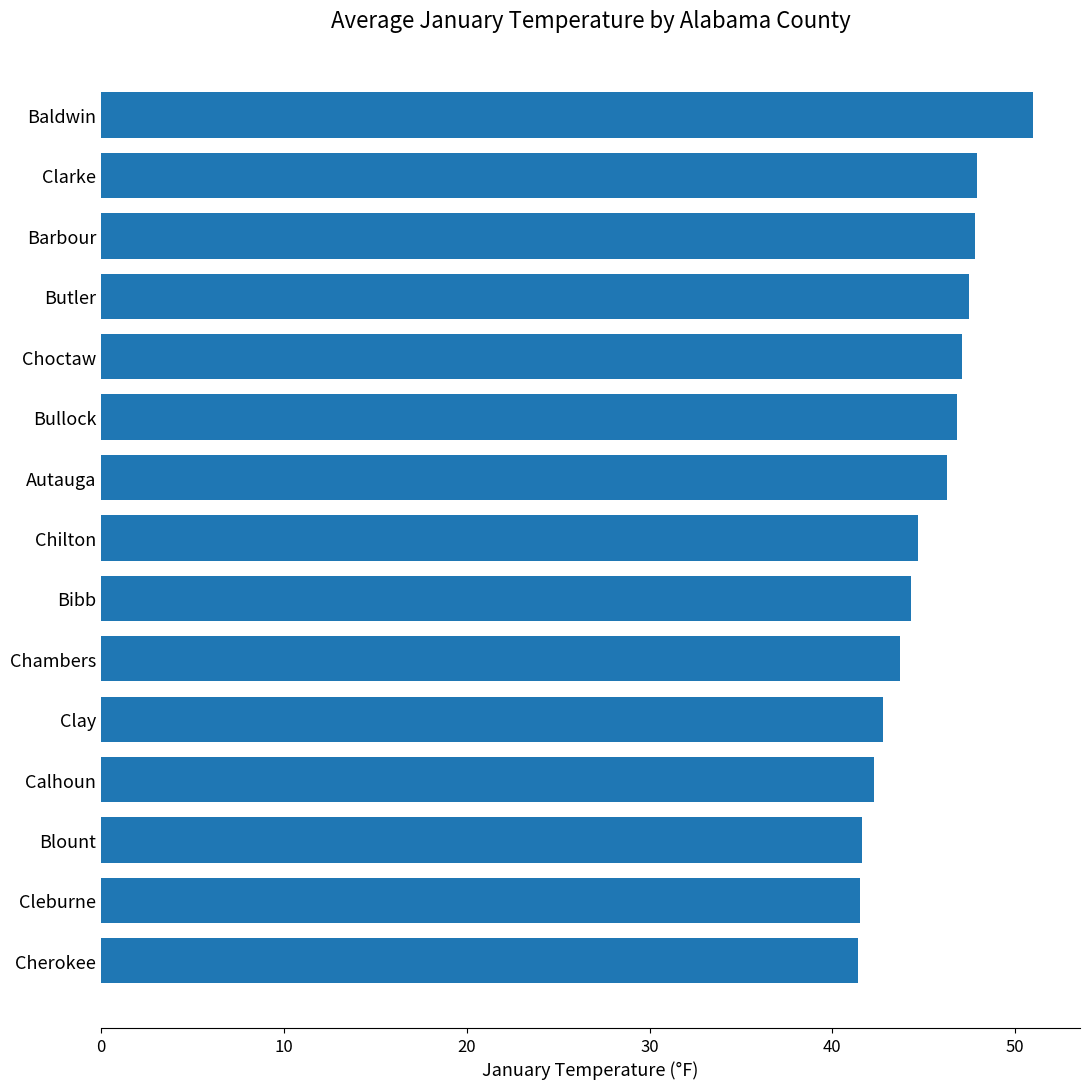

The chart shows a value of 47.8 at Barbour. True or false?

True